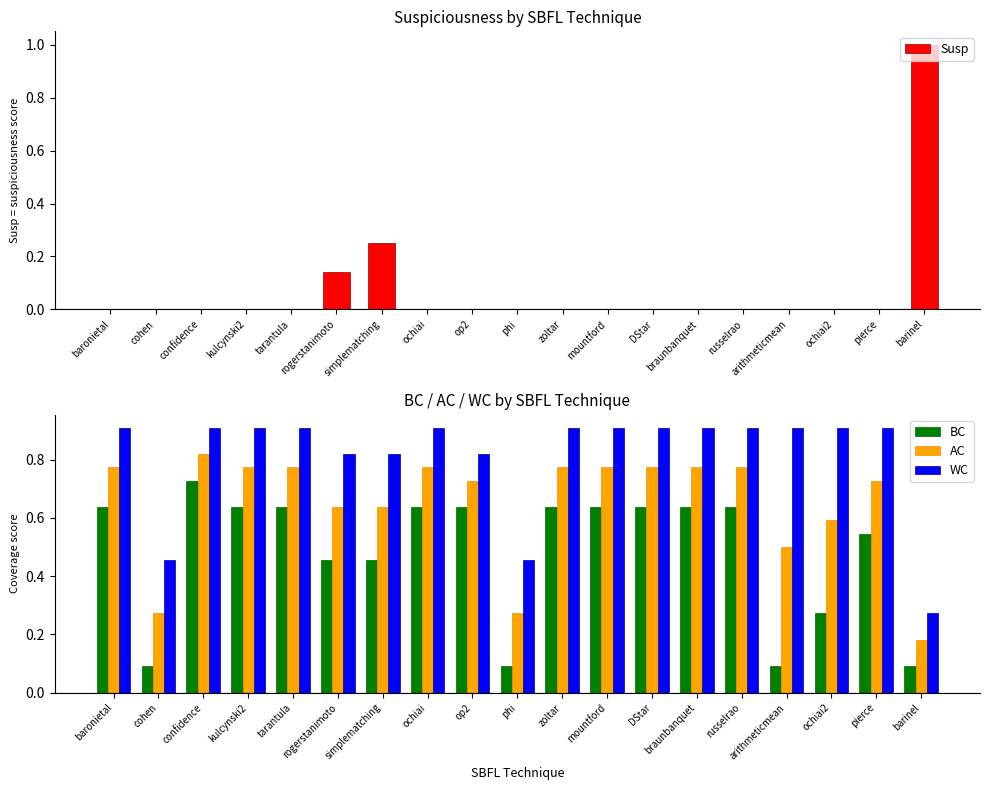

What is the highest value of the Susp series?

1.0